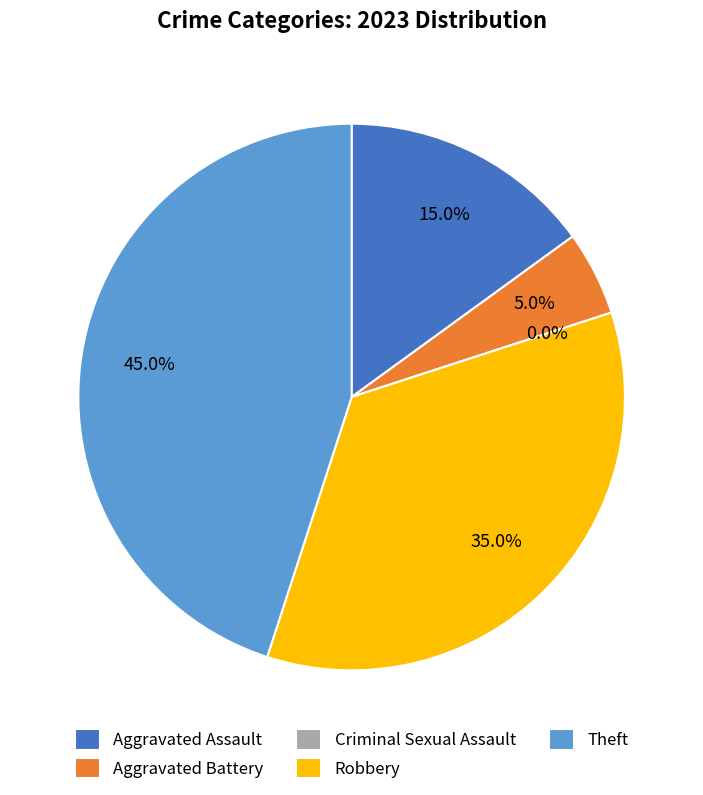

Is there a majority slice in this chart?

No